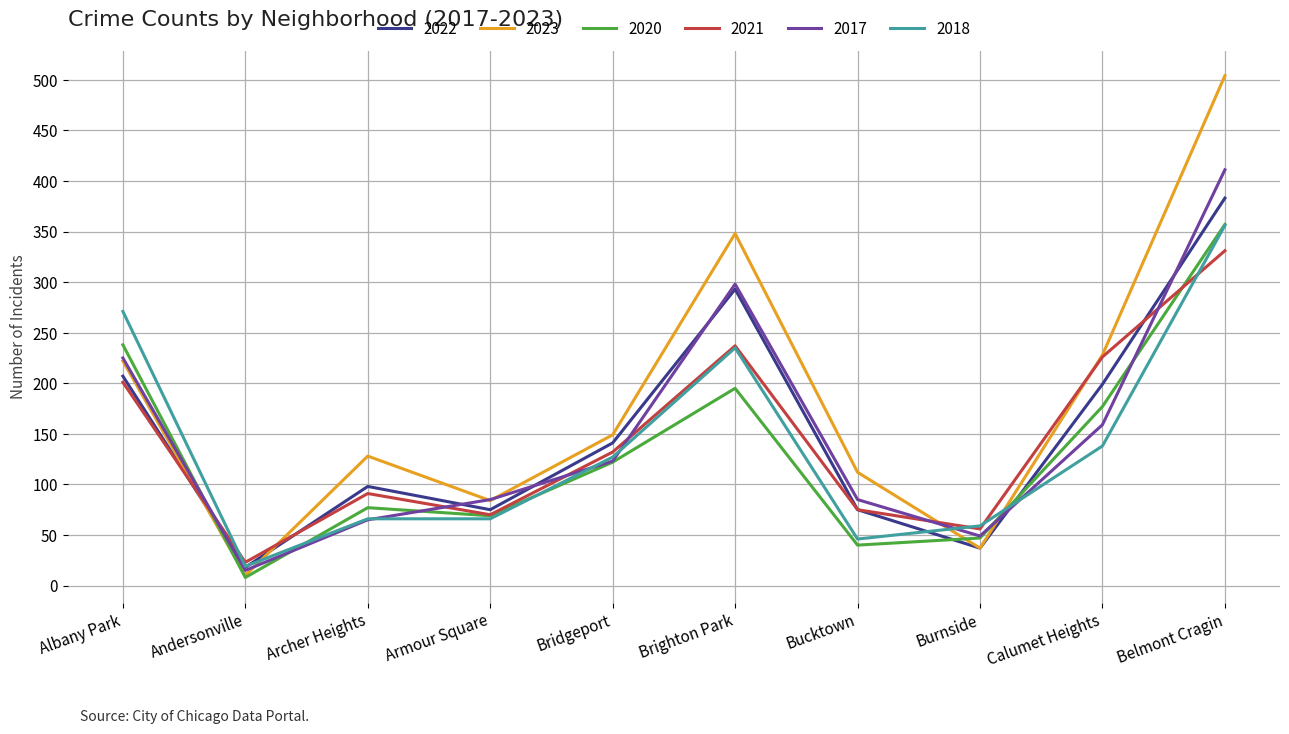

Which series has the largest total across all categories?

2023